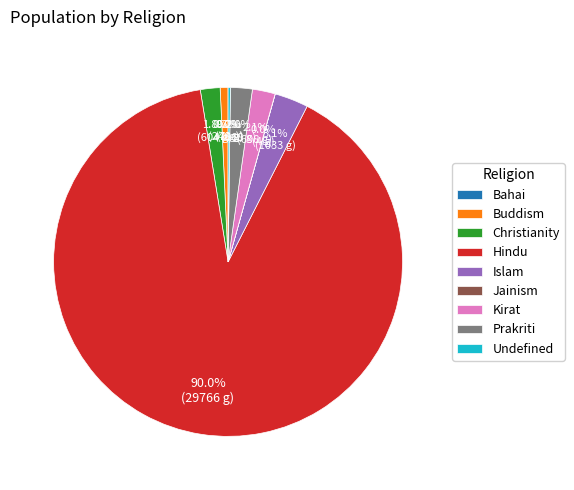

Is the sum of Prakriti and Buddism greater than half?

No